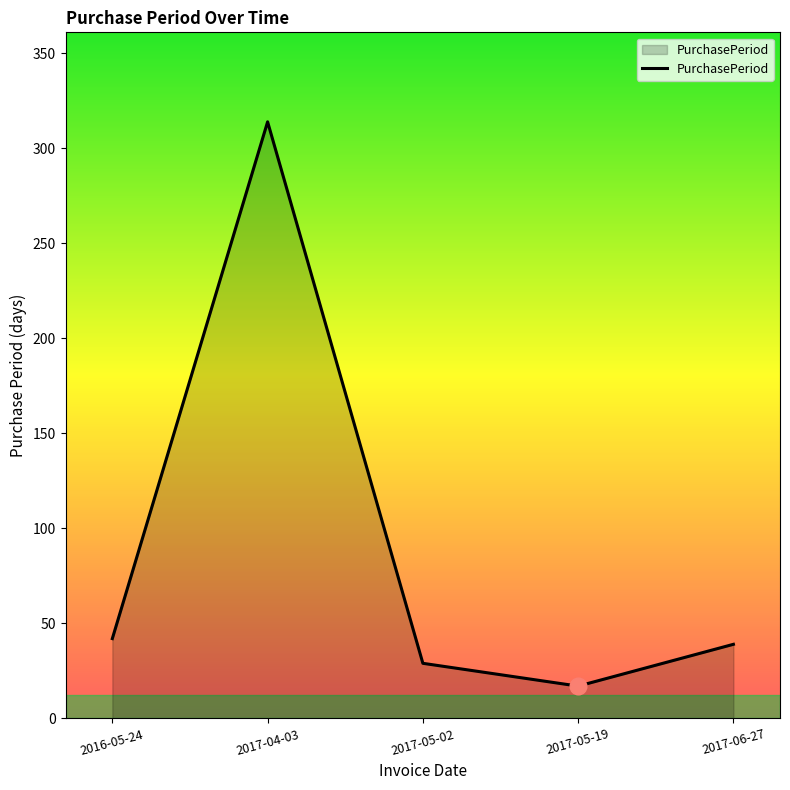

Which label corresponds to the smallest value in the chart?

2017-05-19